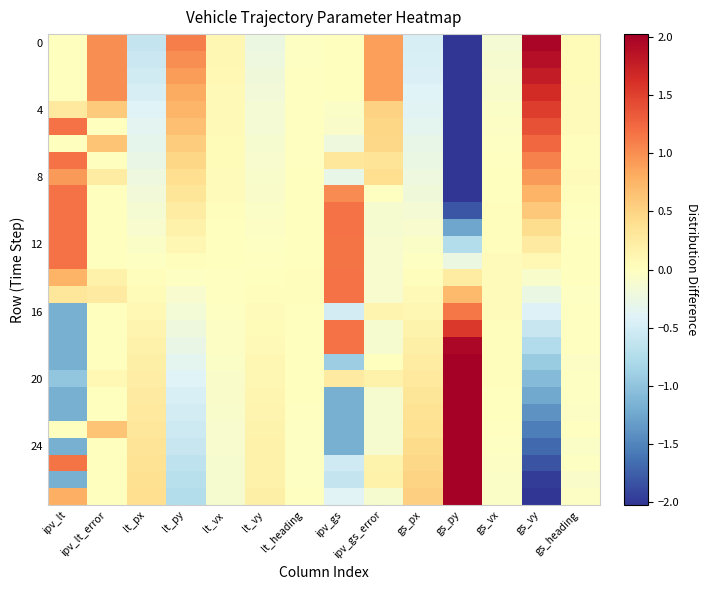

How many data points does each series have?

14